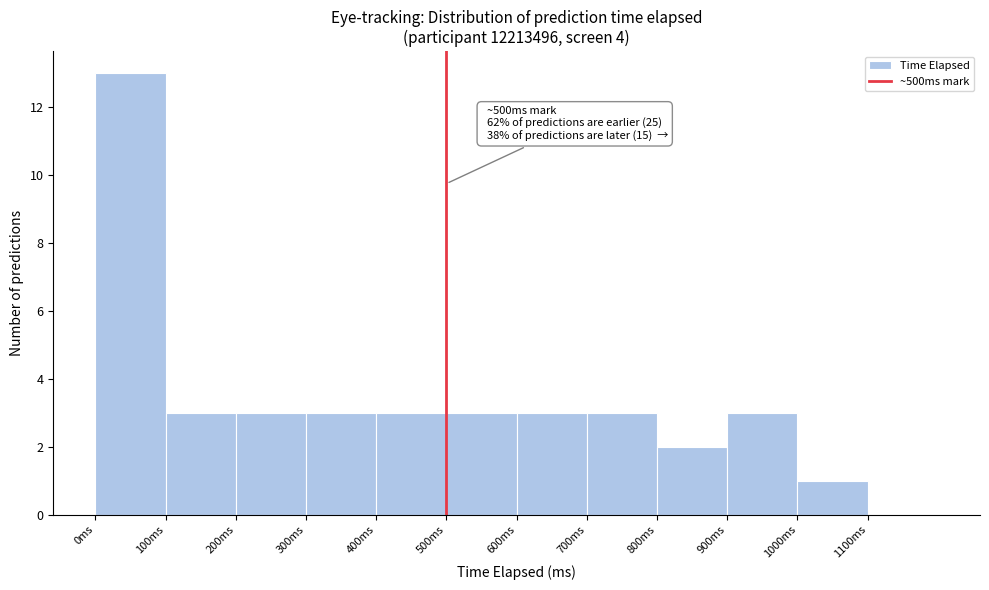

Which range on the x-axis has the tallest bar?

0 to 100